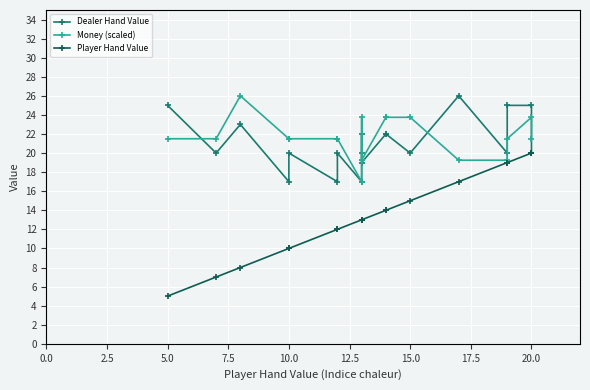

Where is the first local maximum for Dealer Hand Value?

5.0